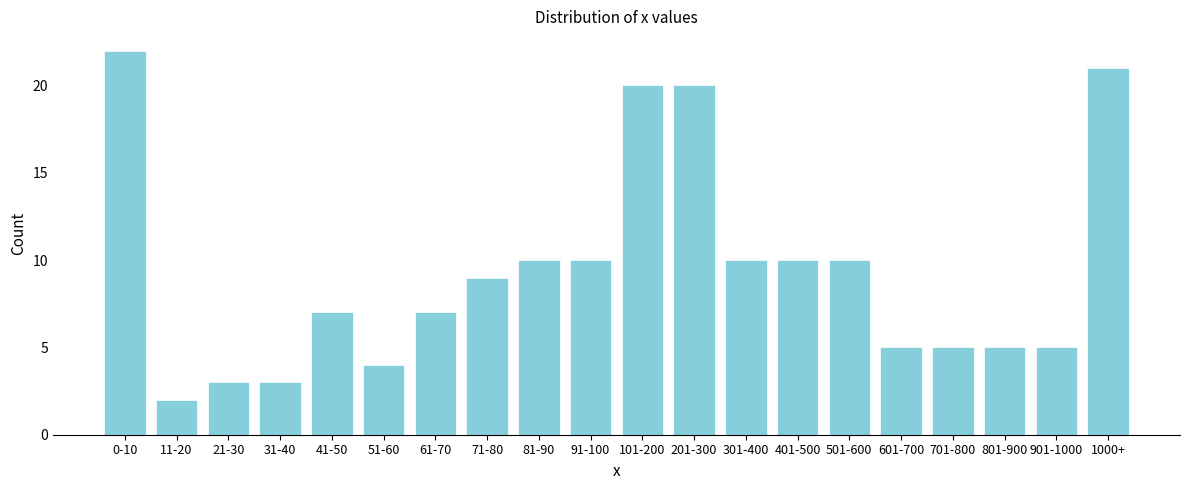

Reading left to right, list all the values displayed in this chart.

0-10=22	11-20=2	21-30=3	31-40=3	41-50=7	51-60=4	61-70=7	71-80=9	81-90=10	91-100=10	101-200=20	201-300=20	301-400=10	401-500=10	501-600=10	601-700=5	701-800=5	801-900=5	901-1000=5	1000+=21